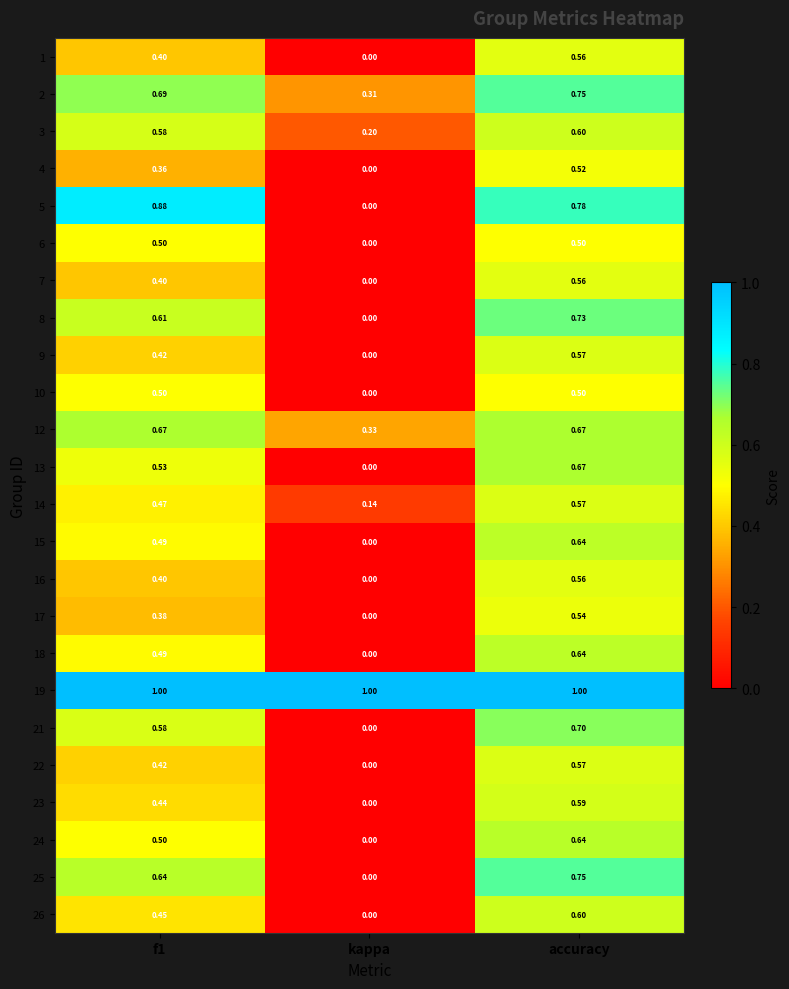

At which label is 5 closest to 0?

kappa